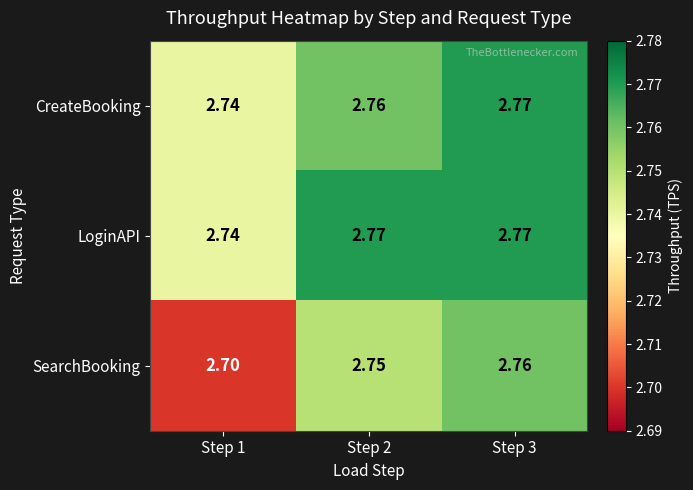

Is the value of CreateBooking at Step 2 greater than the value of SearchBooking at Step 2?

Yes